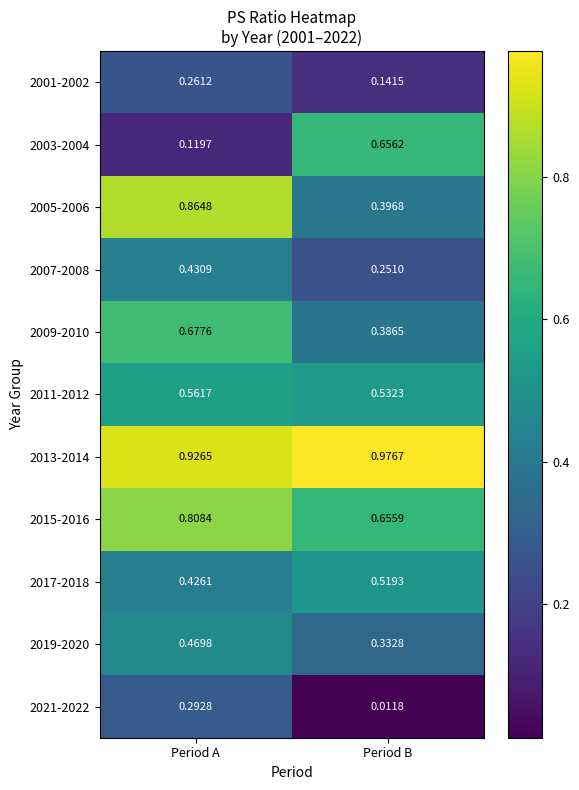

What is the total value across all series at Period A?

5.8